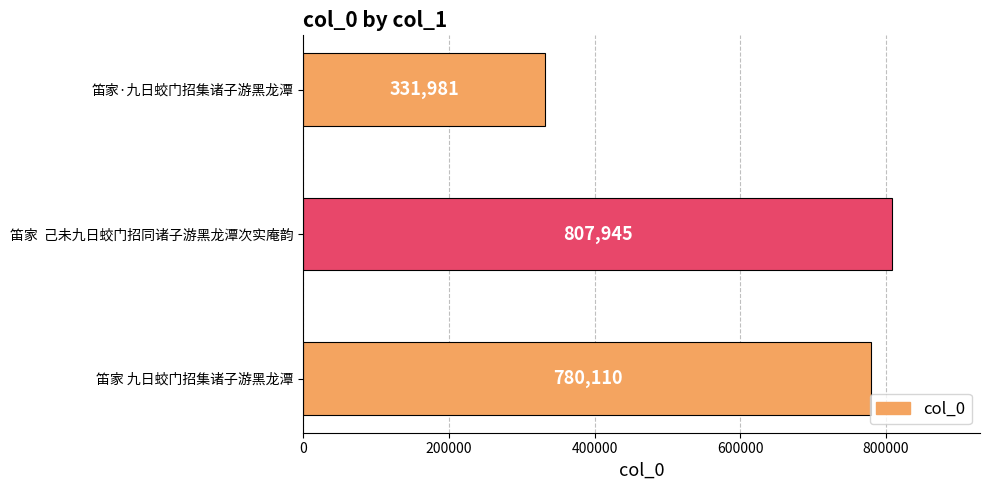

Is it true that the value at 笛家  己未九日蛟门招同诸子游黑龙潭次实庵韵 is 1369051?

False